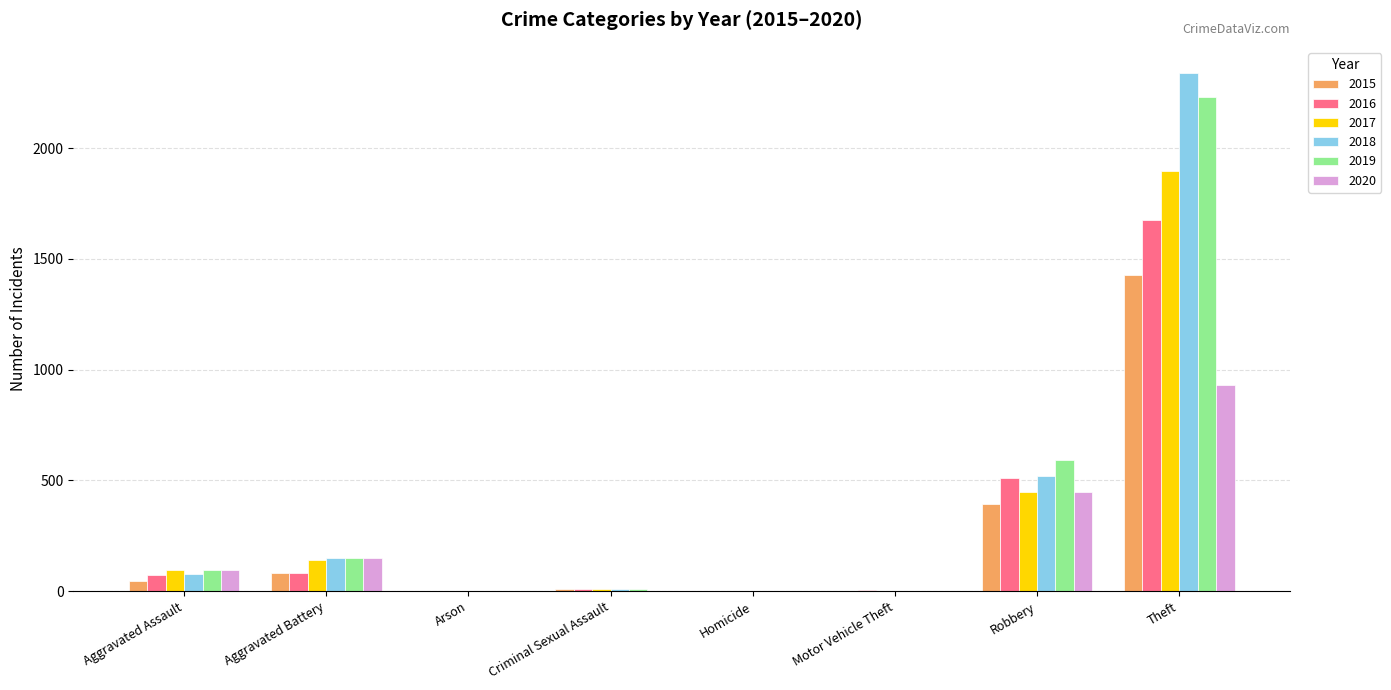

What is the total value across all series at Theft?

10502